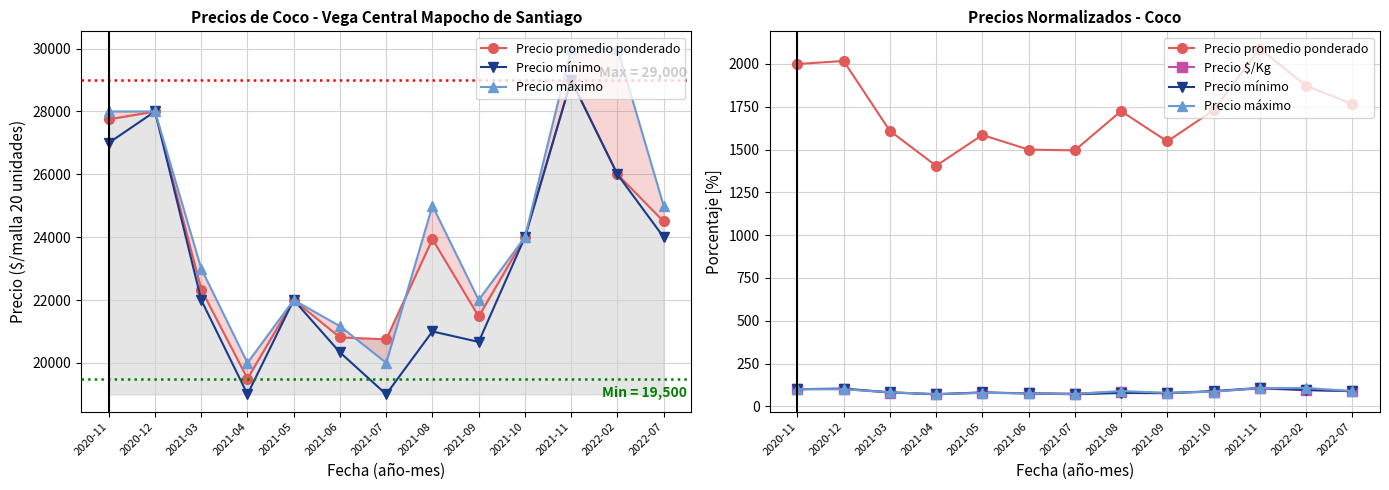

What is the difference between the highest and lowest values at 2022-02?

1779.5